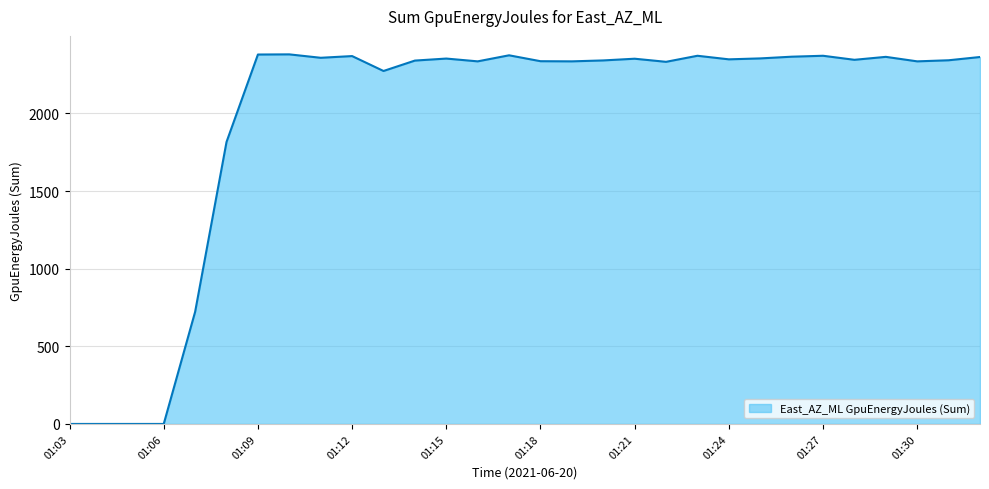

Does the chart have visible grid lines?

Yes